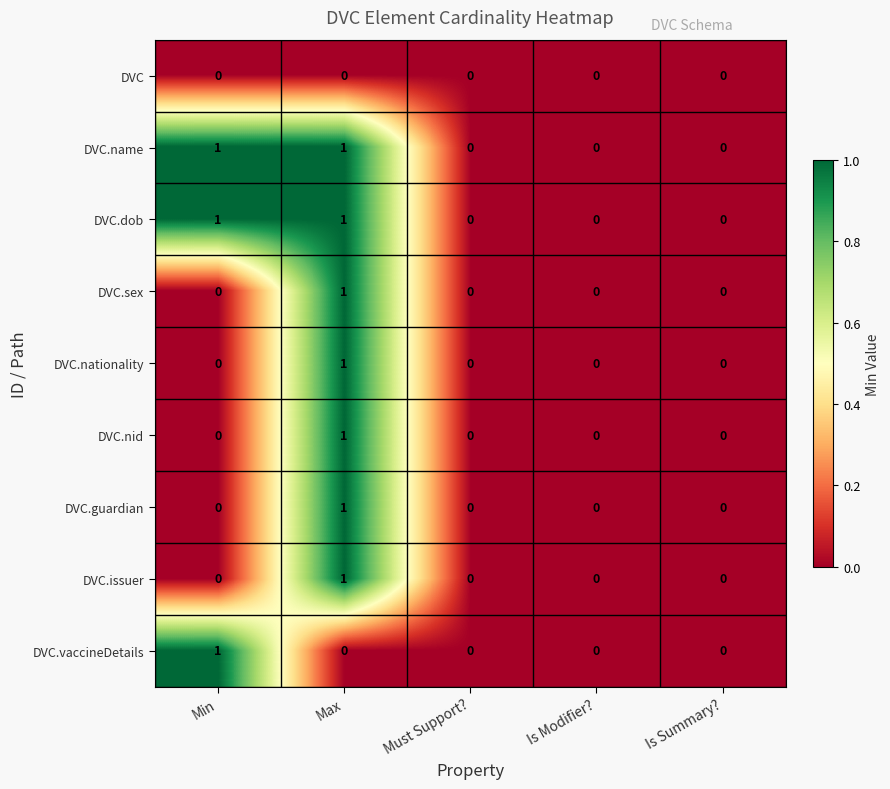

The value of DVC.issuer at Must Support? is -1. True or false?

False